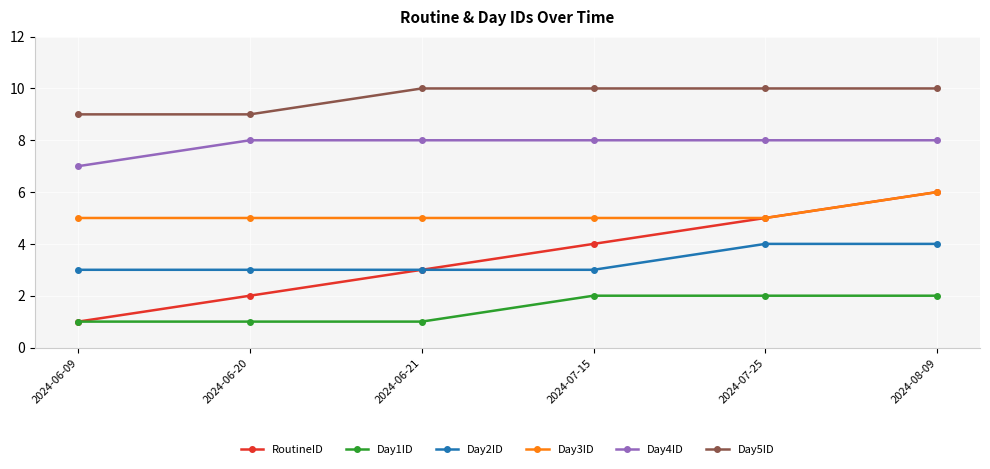

What is the highest value of the Day2ID series?

4